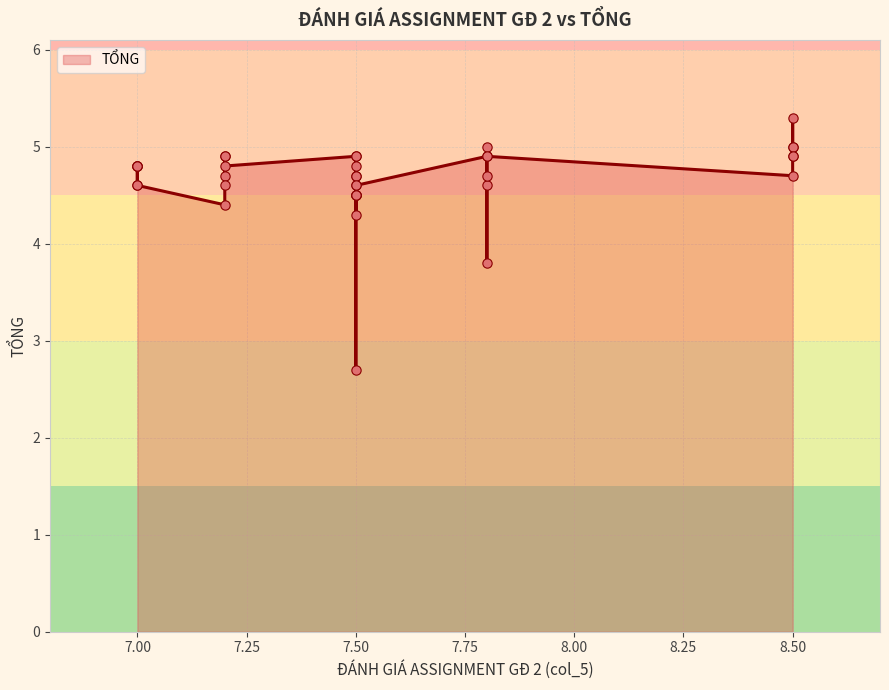

What is the ratio of the value at 7.0 to the value at 7.5?

1.0